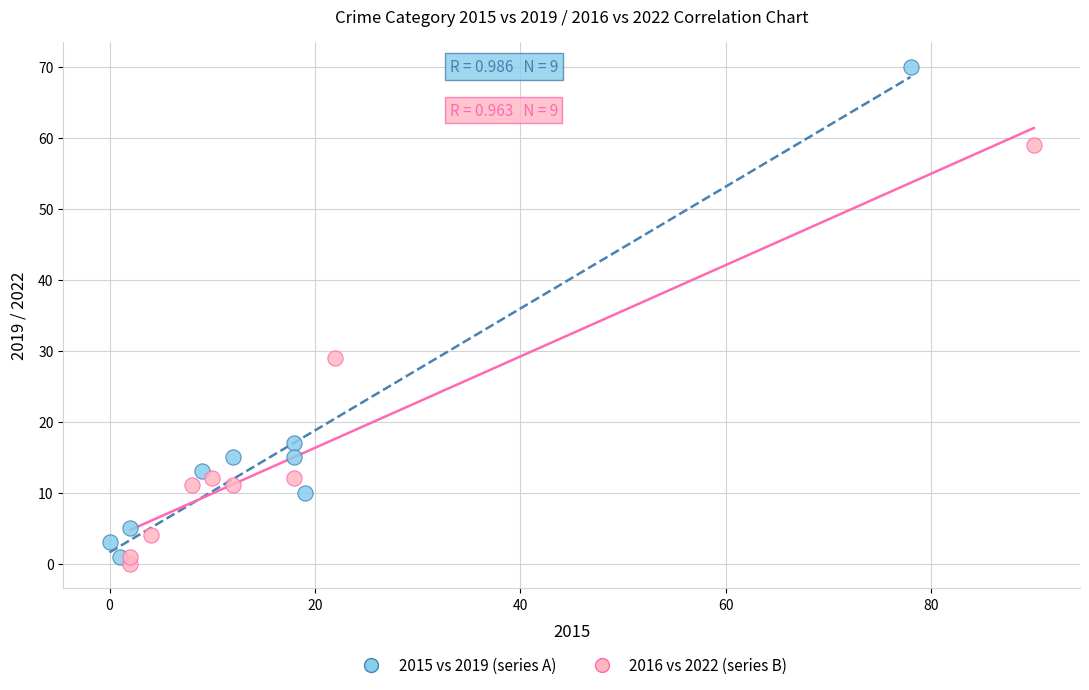

What are all the series names shown in the legend?

2015 vs 2019 (series A), 2016 vs 2022 (series B)